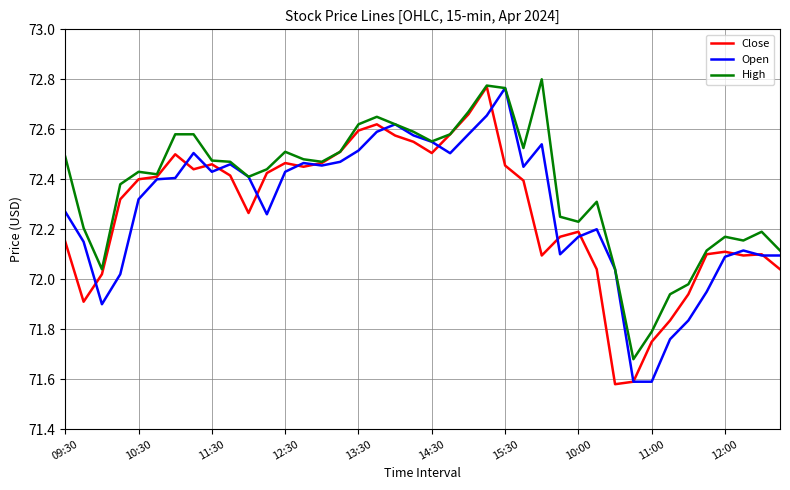

Which series has the largest total across all categories?

High